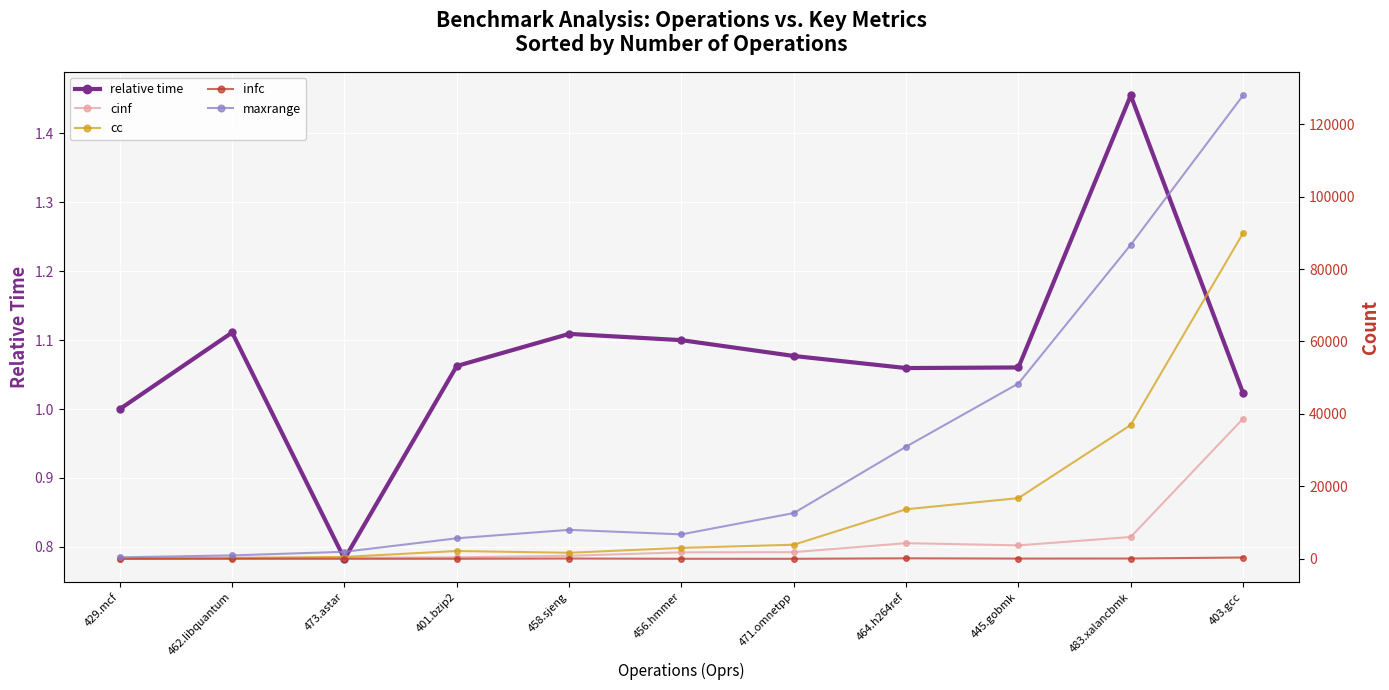

Where is the first local maximum for maxrange?

458.sjeng